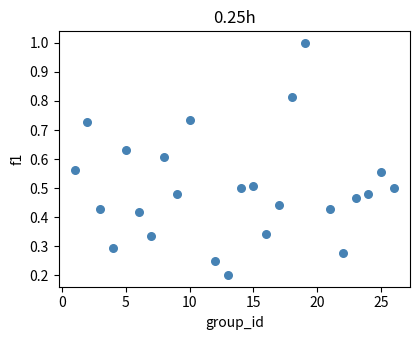

What is the range of X values (max minus min)?

25.0